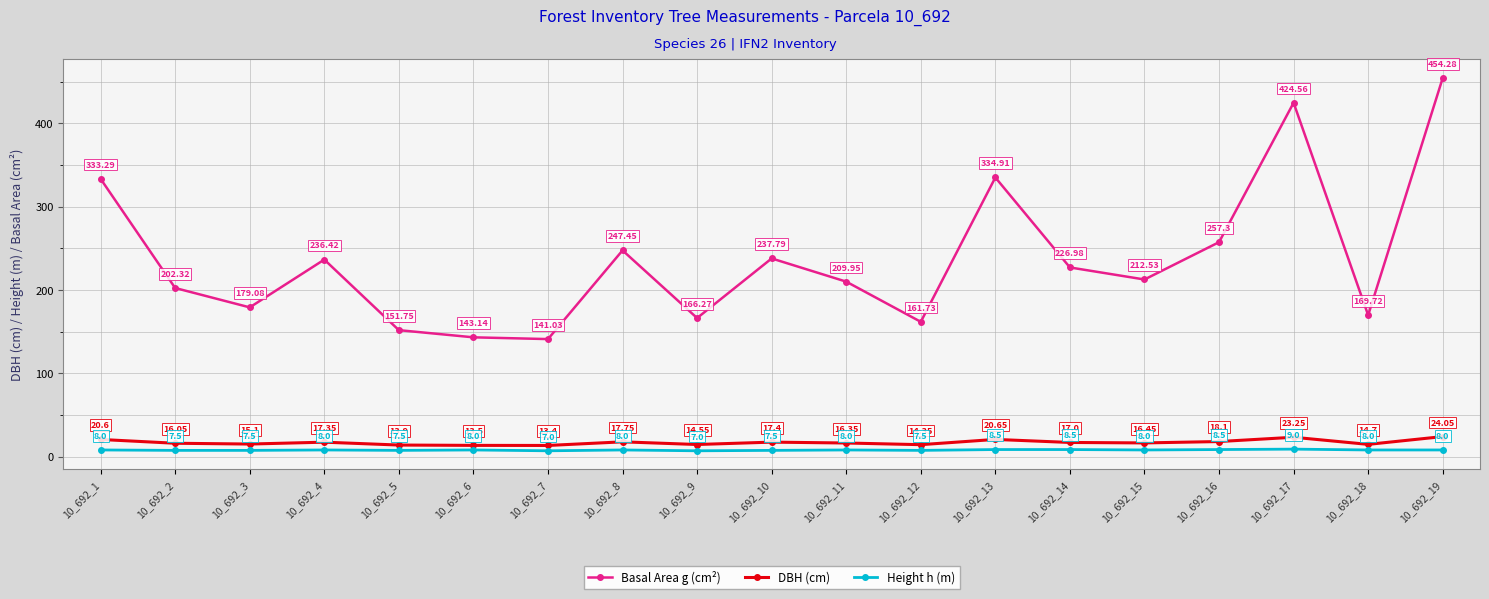

At which label does DBH (cm) reach its minimum?

10_692_7